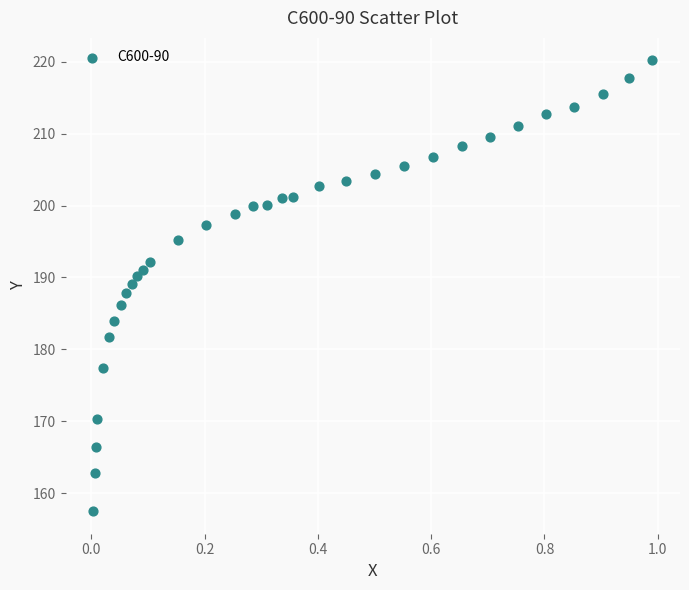

What is the range of Y values (max minus min)?

62.7